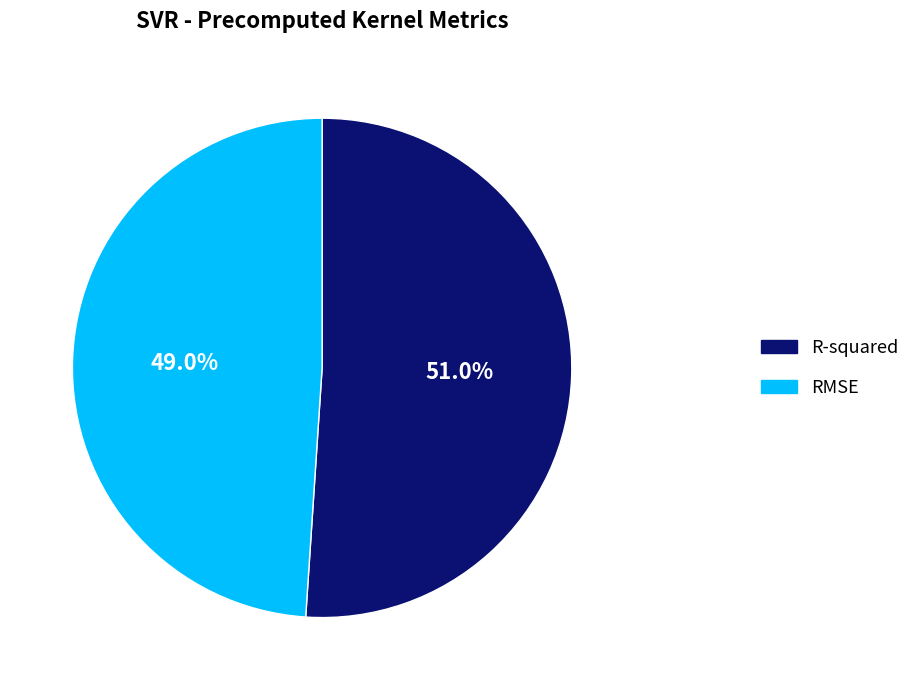

Does any single category account for the majority?

Yes